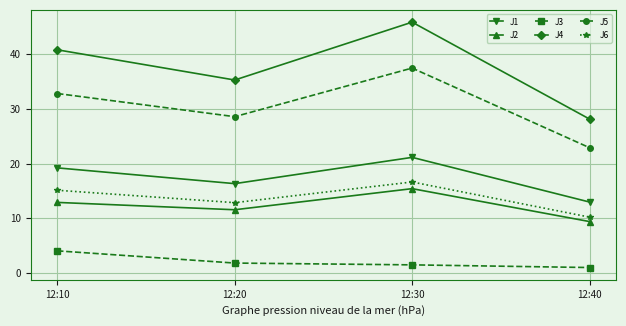

Between 12:30 and 12:40, which series saw the biggest shift?

J4